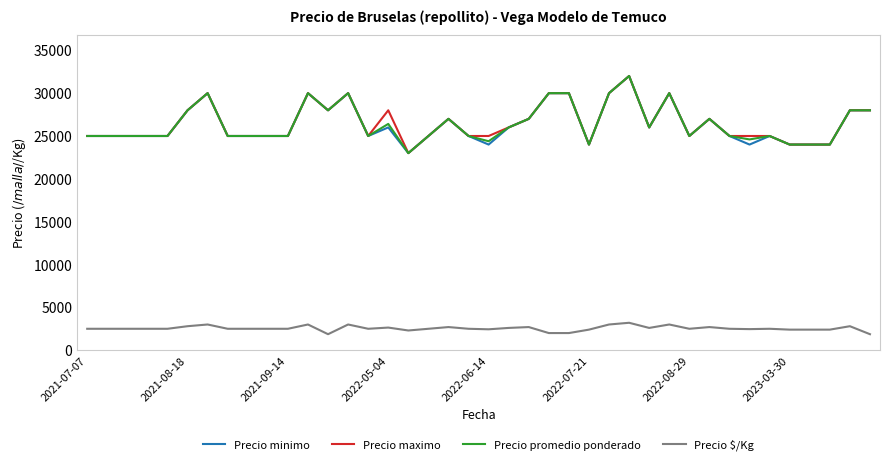

What is the maximum value for Precio $/Kg?

3200